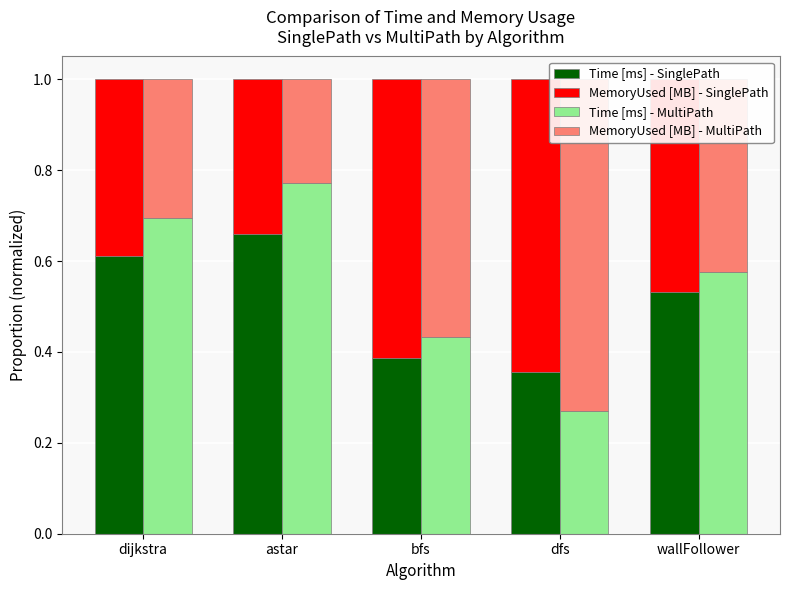

What is the difference between the Time [ms] - MultiPath values at bfs and astar?

0.3